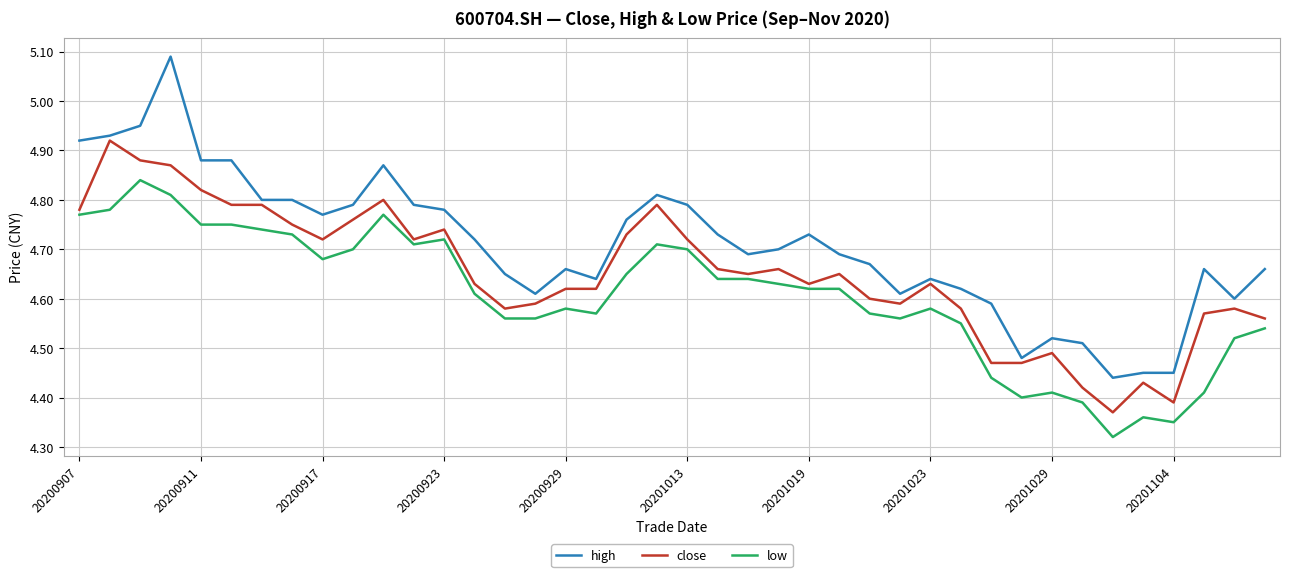

Which series has the largest total across all categories?

high